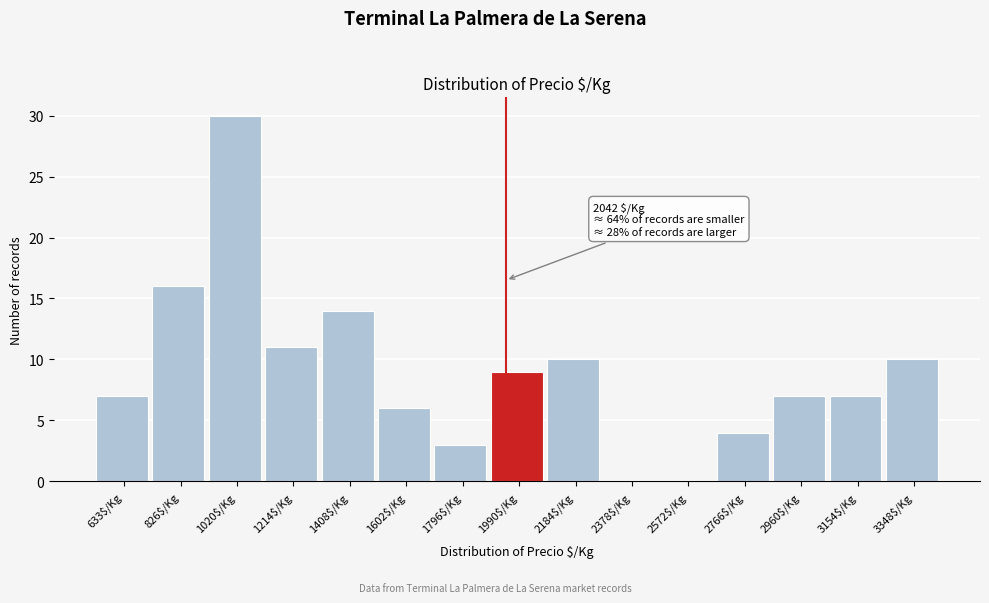

True or false: the data shows 9 at 1990$/Kg.

True